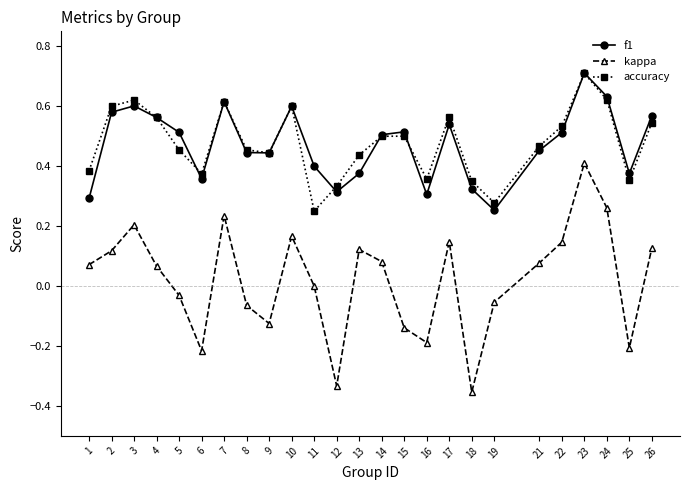

What are all the series names shown in the legend?

f1, kappa, accuracy